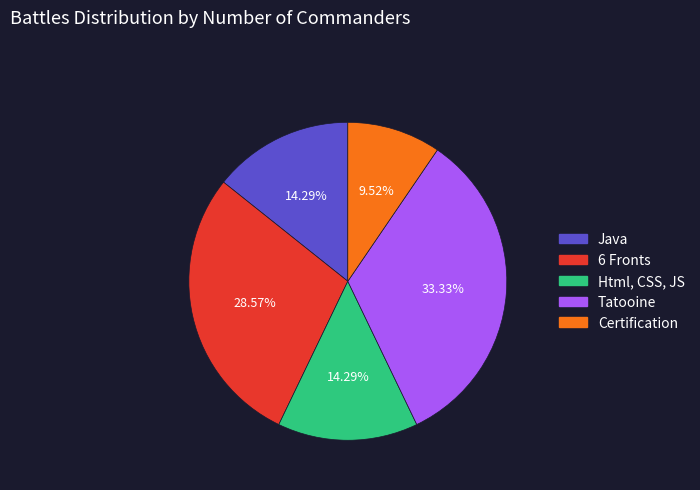

To the nearest percent, what is the combined percentage of Tatooine and Java?

48%